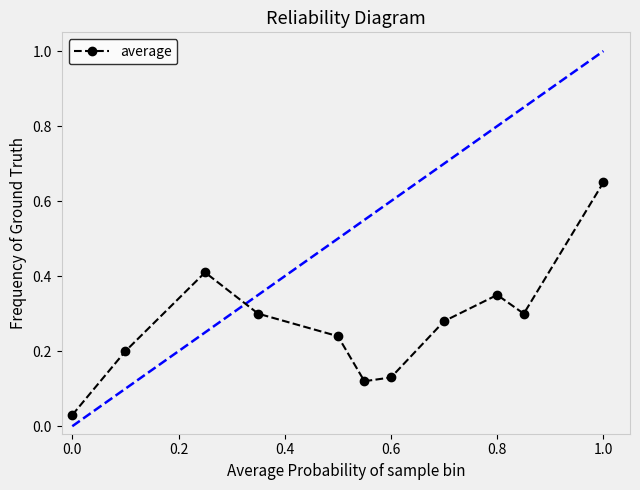

How many points are higher than both their immediate neighbors (excluding endpoints)?

2